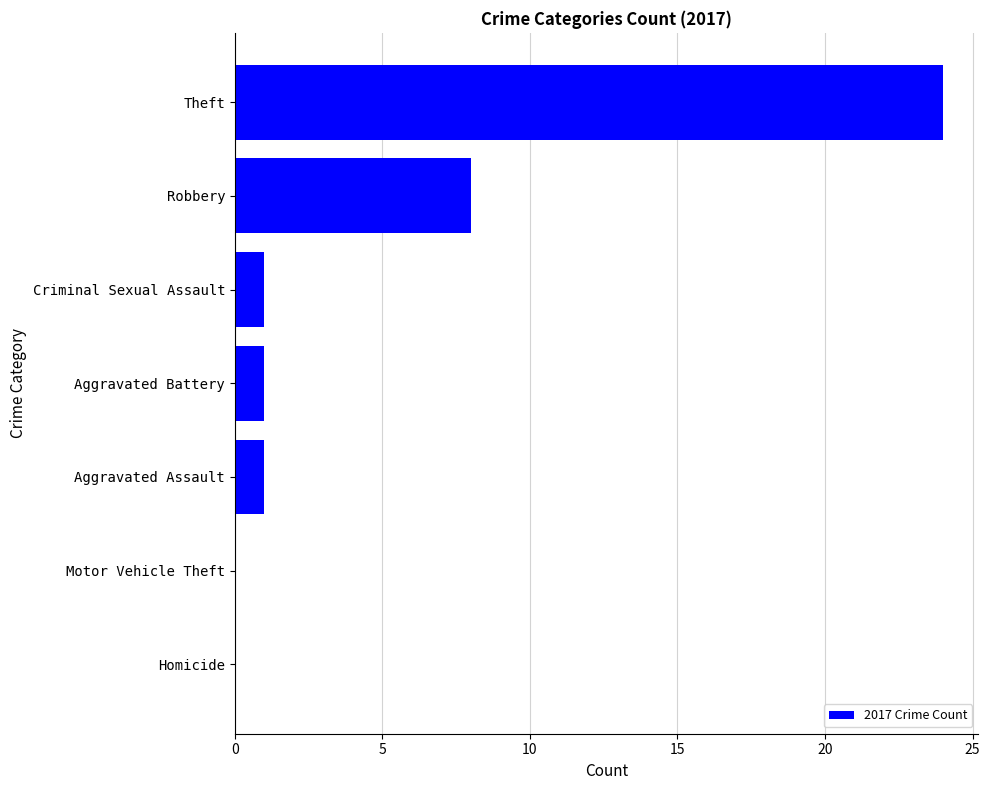

What is the sum of all values?

35